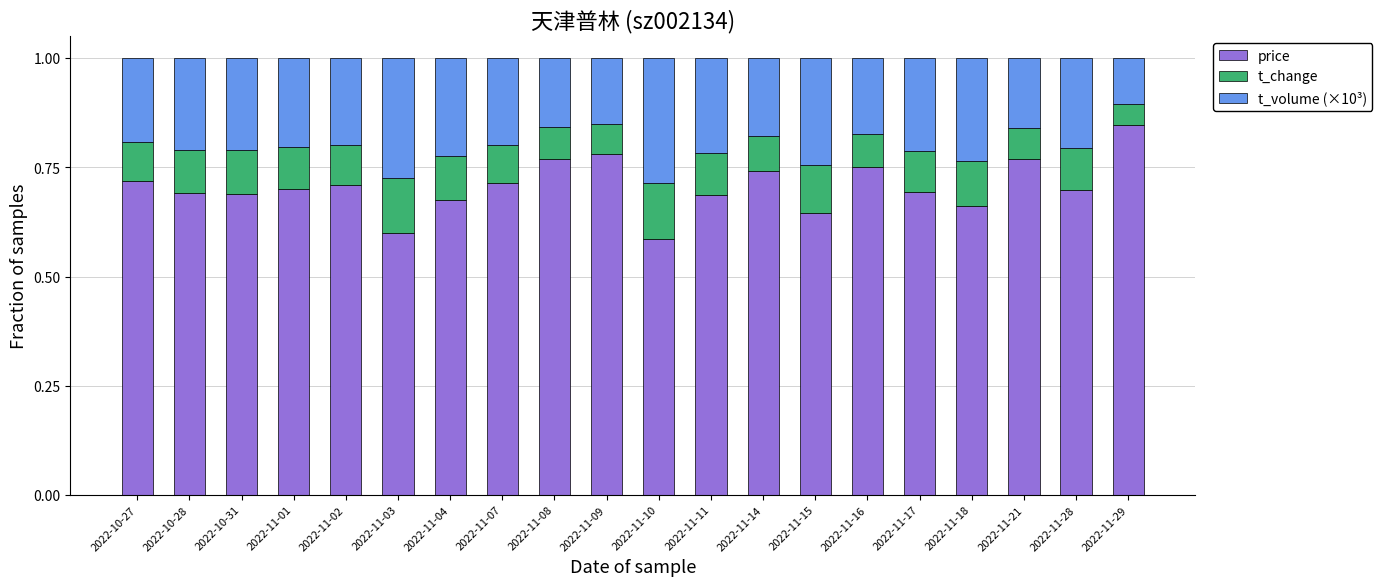

At which label does price reach its peak?

2022-11-29